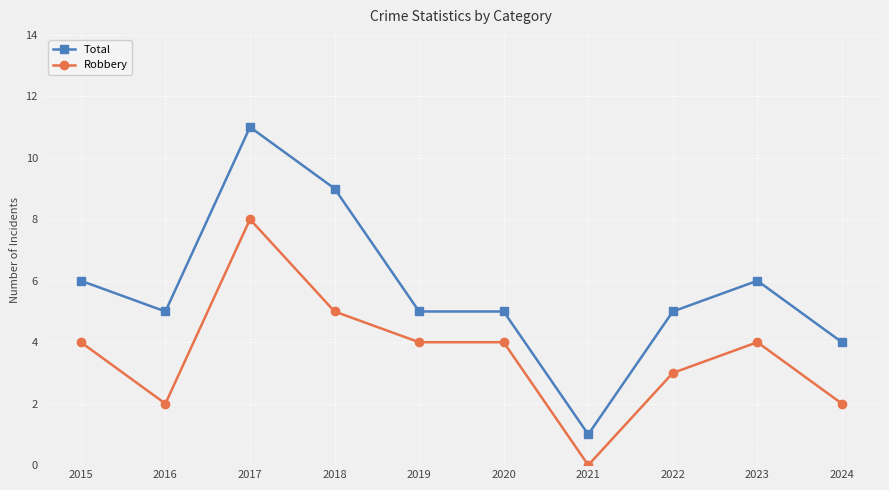

Is the value of Total at 2015 greater than the value of Robbery at 2021?

Yes